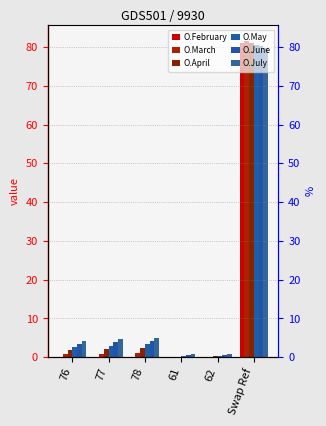

Which series changed the most between 62 and Swap Ref?

O.March